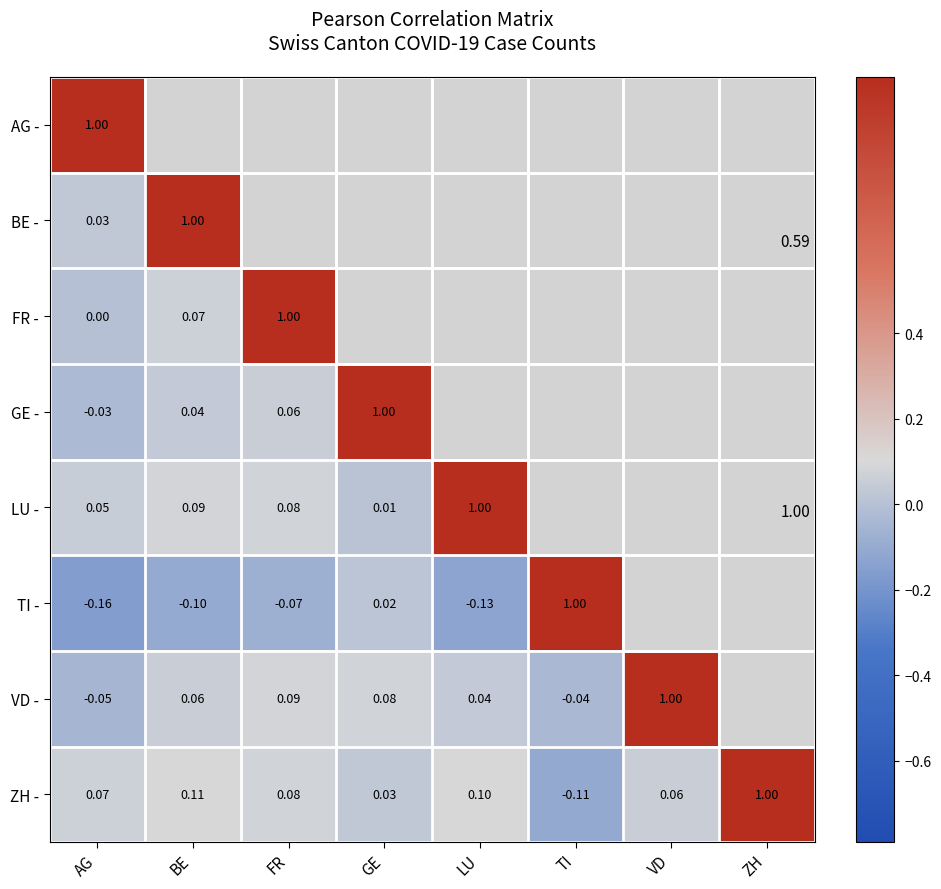

Is the value of ZH - at GE greater than the value of VD - at FR?

No